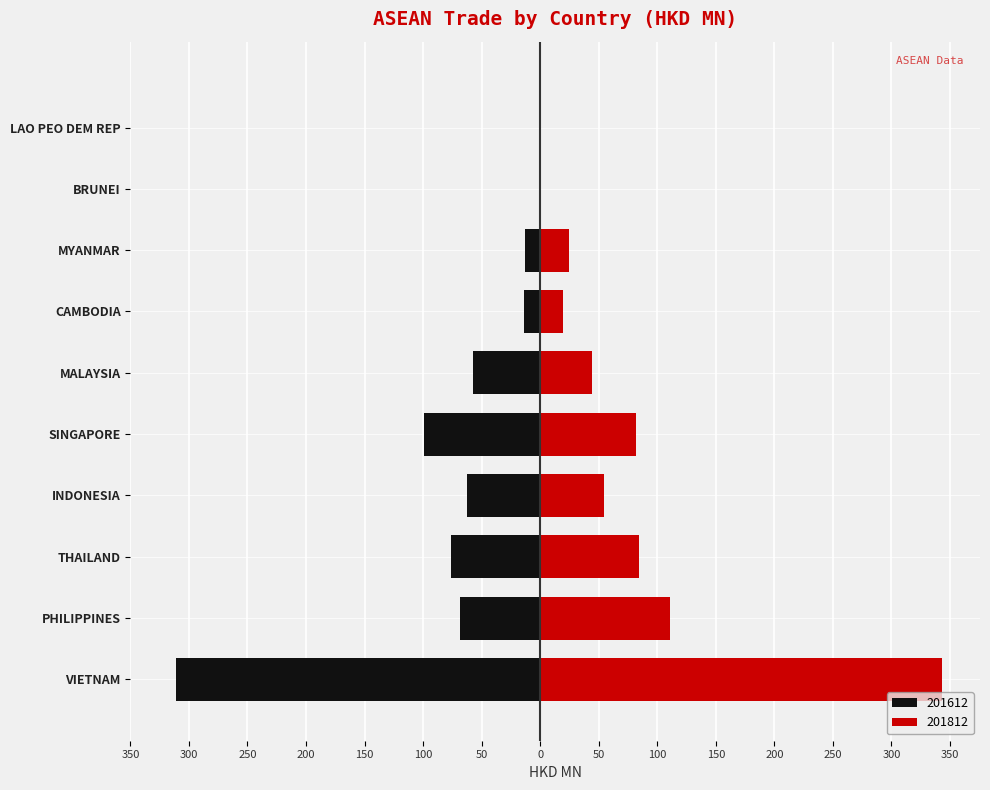

What position from the right is SINGAPORE?

6